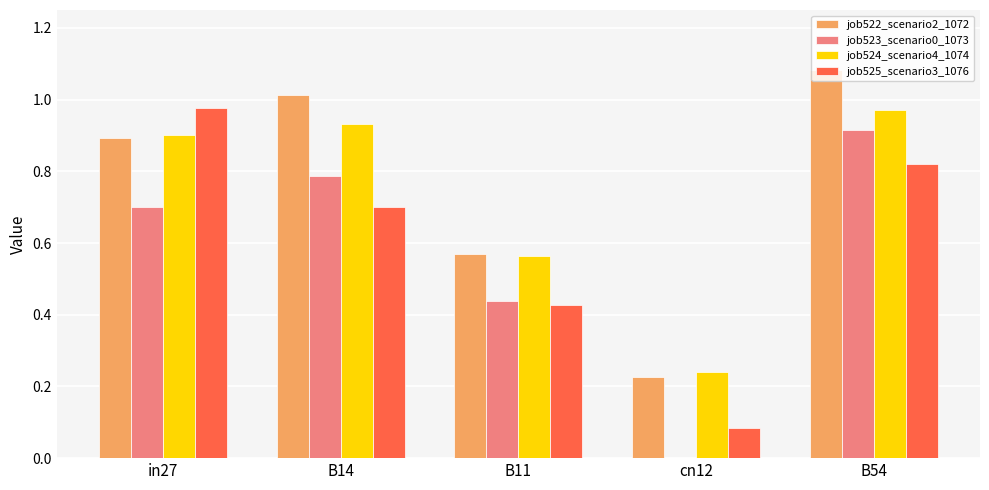

Is the value of job524_scenario4_1074 at B11 greater than the value of job525_scenario3_1076 at in27?

No